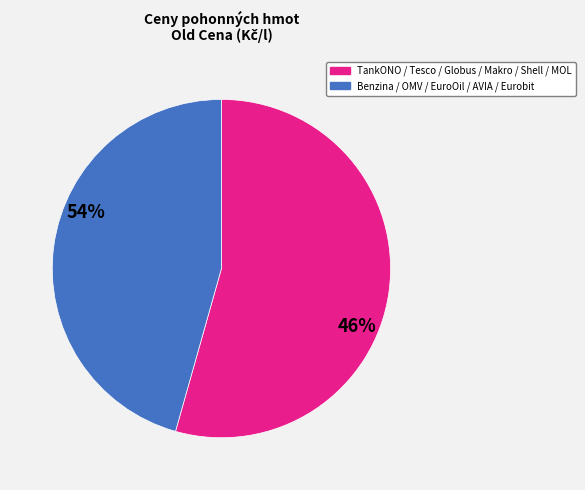

Is there any slice that represents more than half of the pie?

Yes